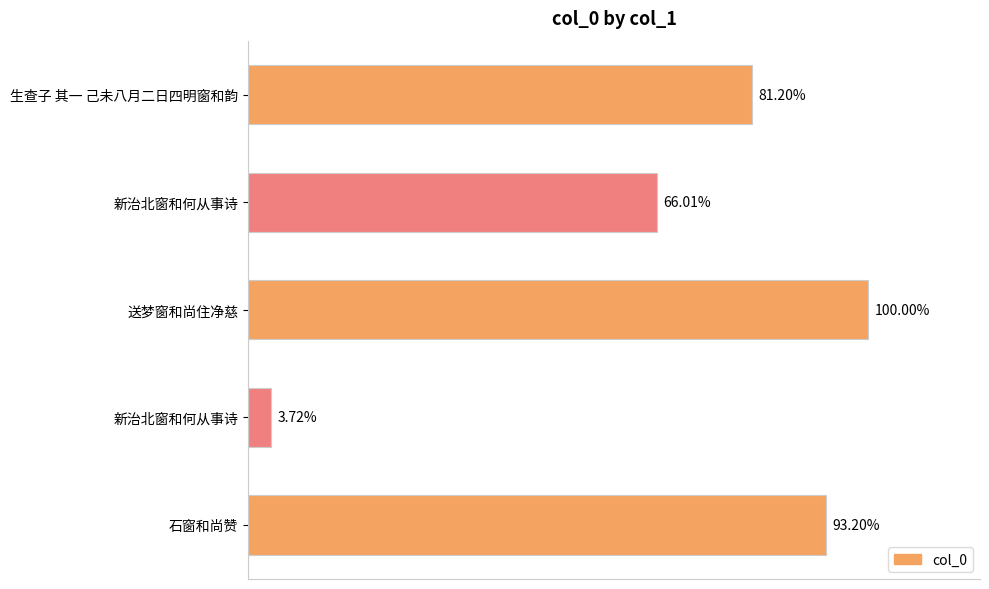

Are the bars horizontal?

Yes